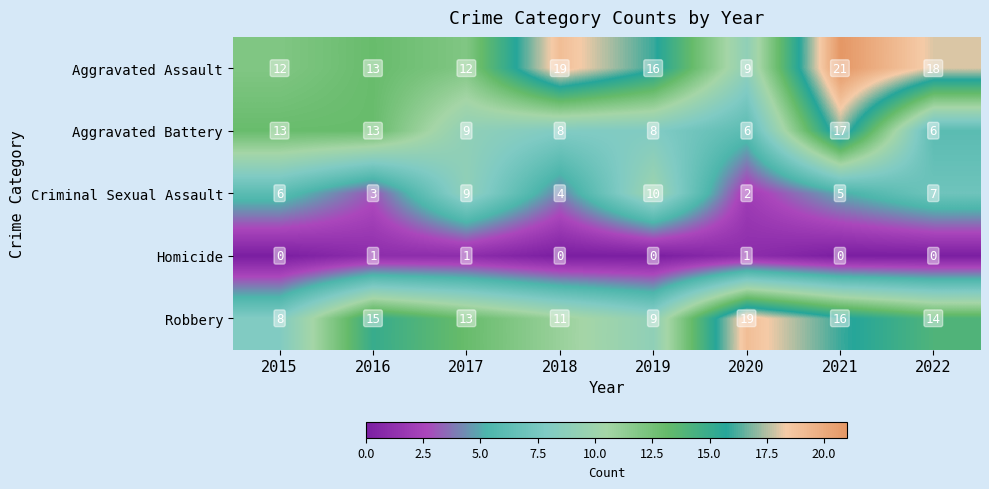

Count the Criminal Sexual Assault values in the range 4 to 9.

5